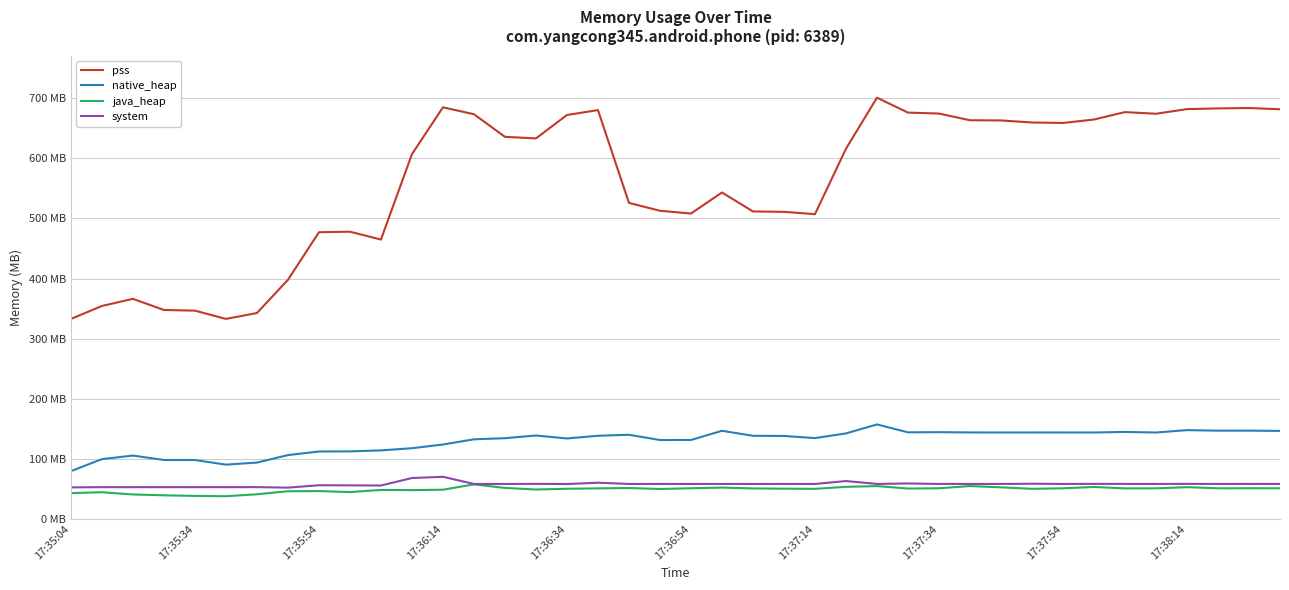

Does the chart display data point markers on the line(s)?

No